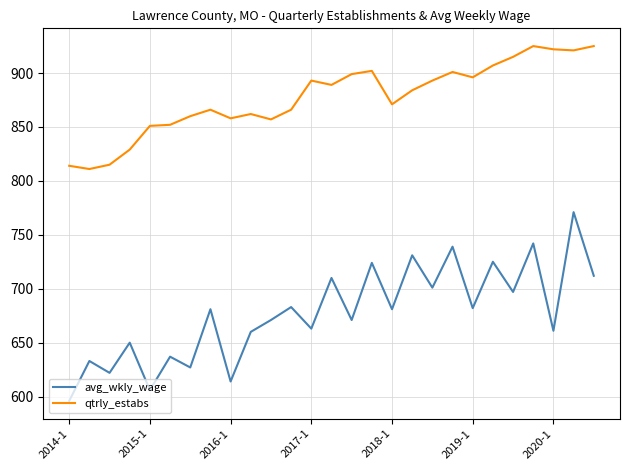

Which series has the largest total across all categories?

qtrly_estabs